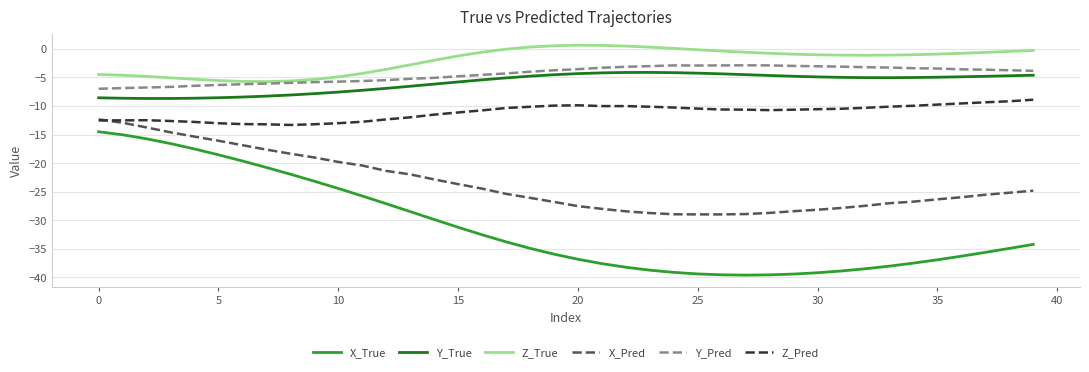

True or false: Z_True and Z_Pred intersect in this chart.

False